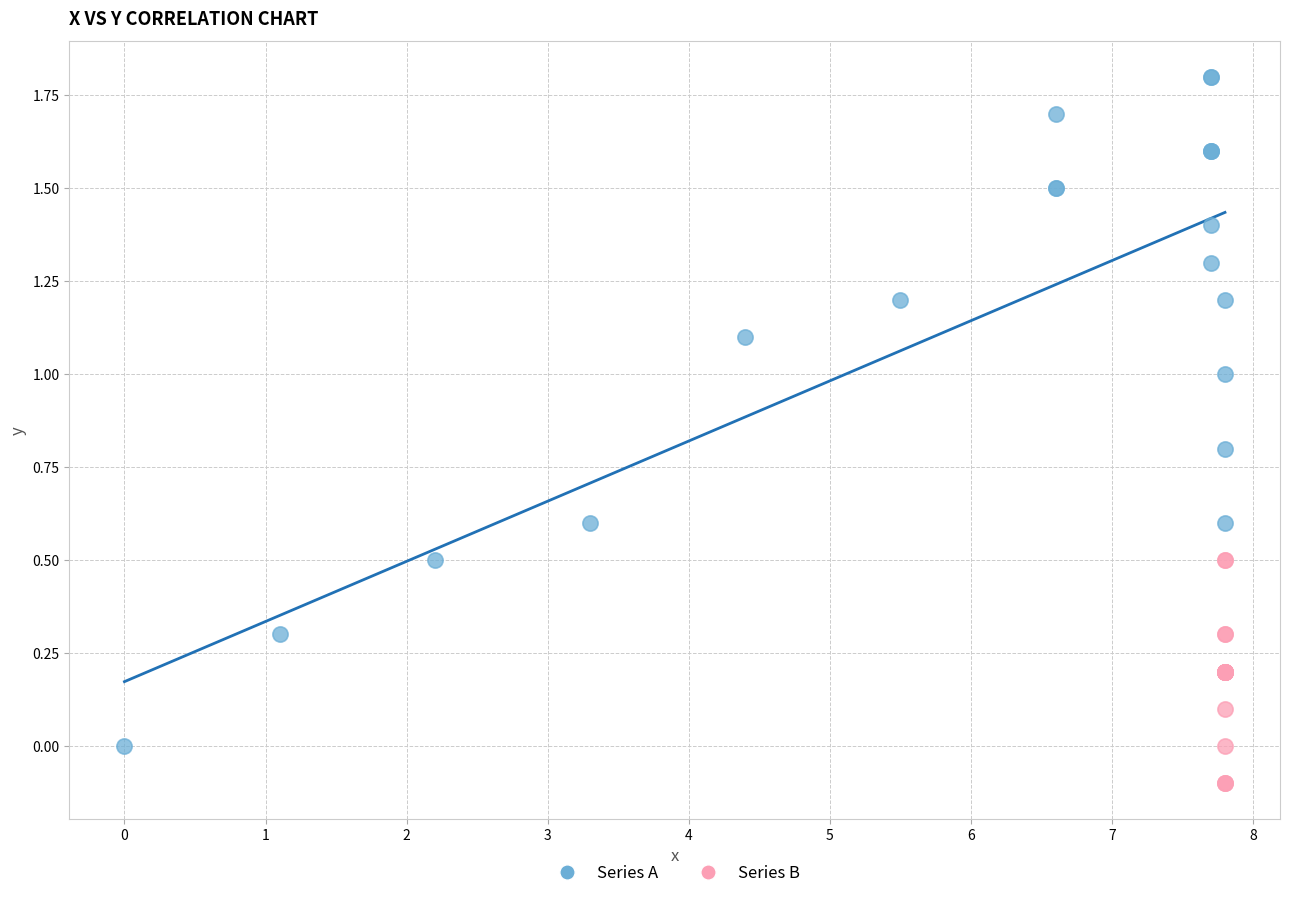

Which series has the largest Y range (max minus min)?

Series A